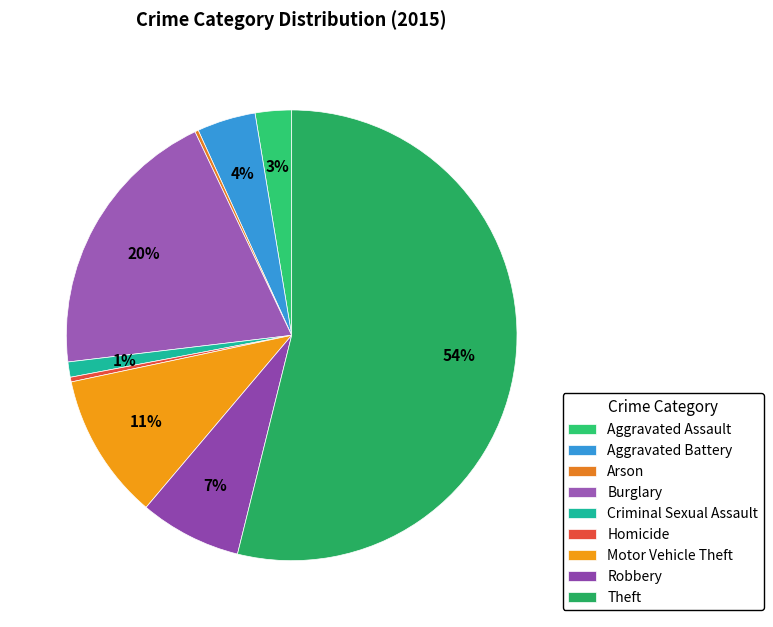

Which slice is the smallest?

Arson